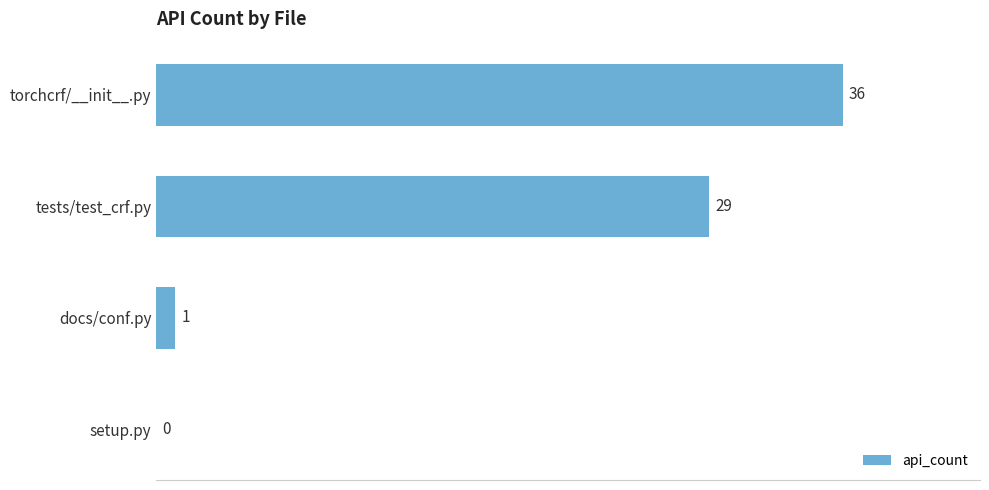

Reading bottom to top, extract all data points from this chart.

setup.py=0	docs/conf.py=1	tests/test_crf.py=29	torchcrf/__init__.py=36